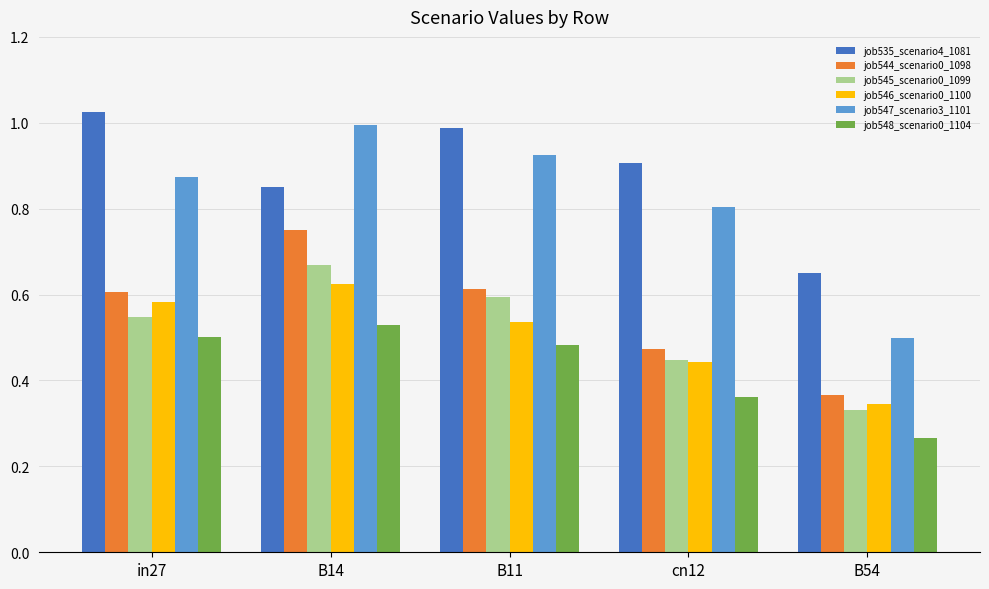

What position from the left is B54?

5